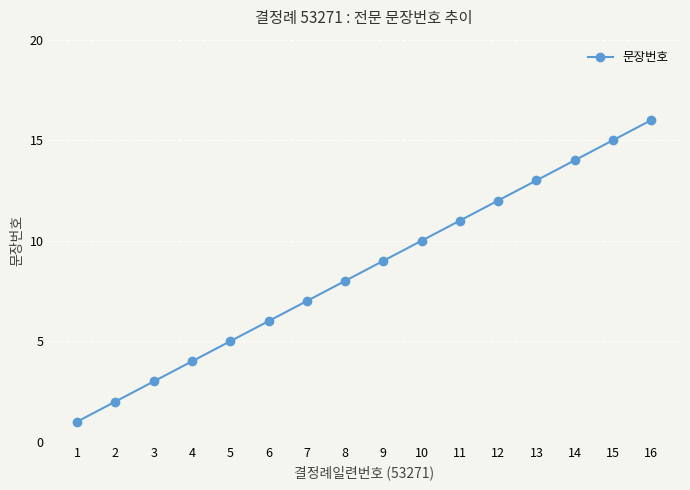

What is the difference between the second highest and minimum values?

14